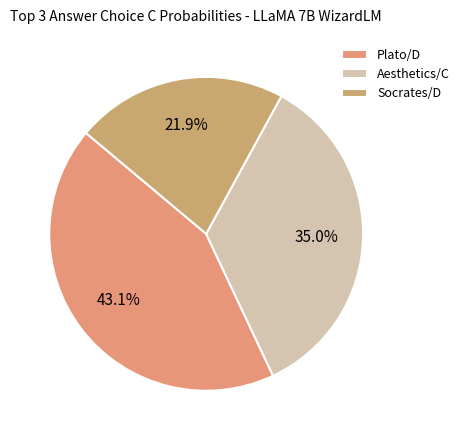

To the nearest percent, what is the difference between the largest and smallest slice percentages?

21%